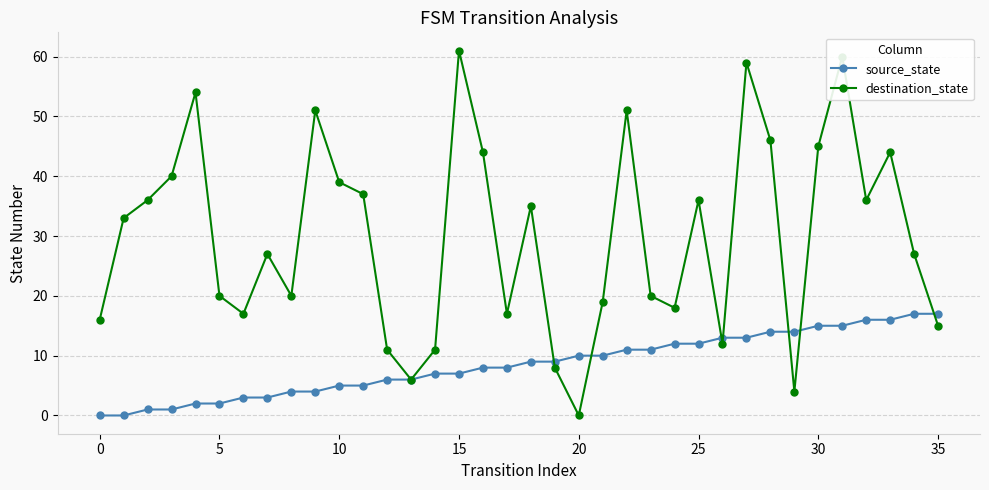

What is the greatest value displayed?

61